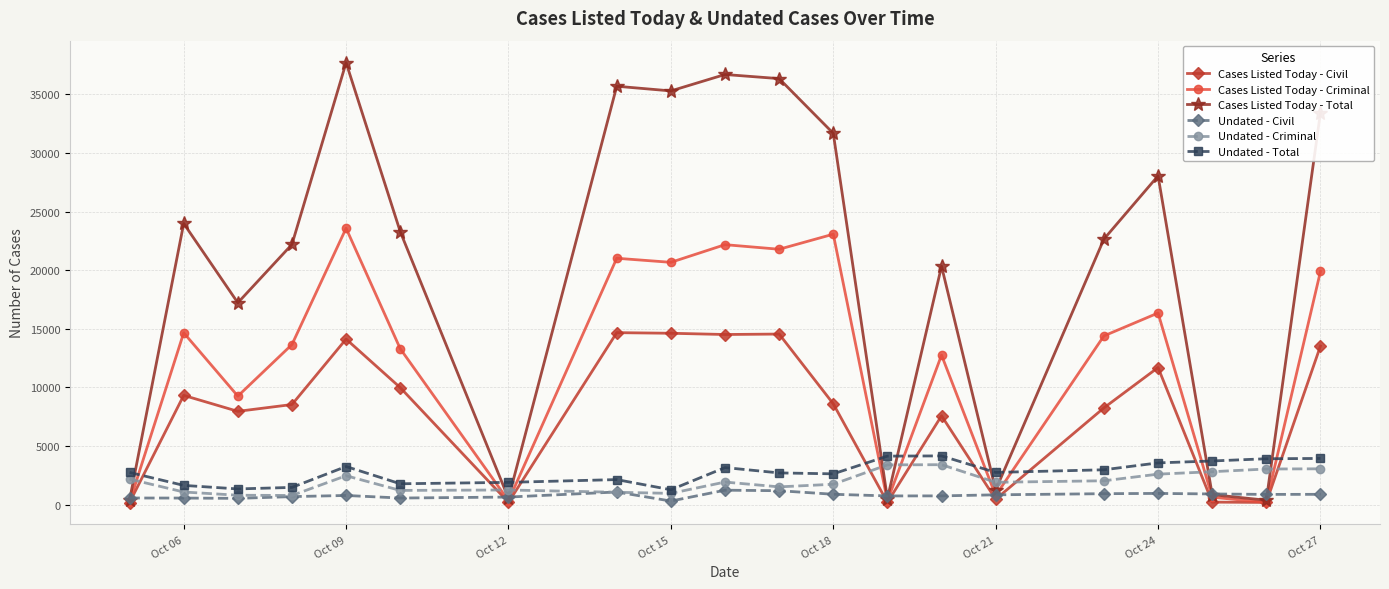

What is the sum of all Cases Listed Today - Total values?

408585